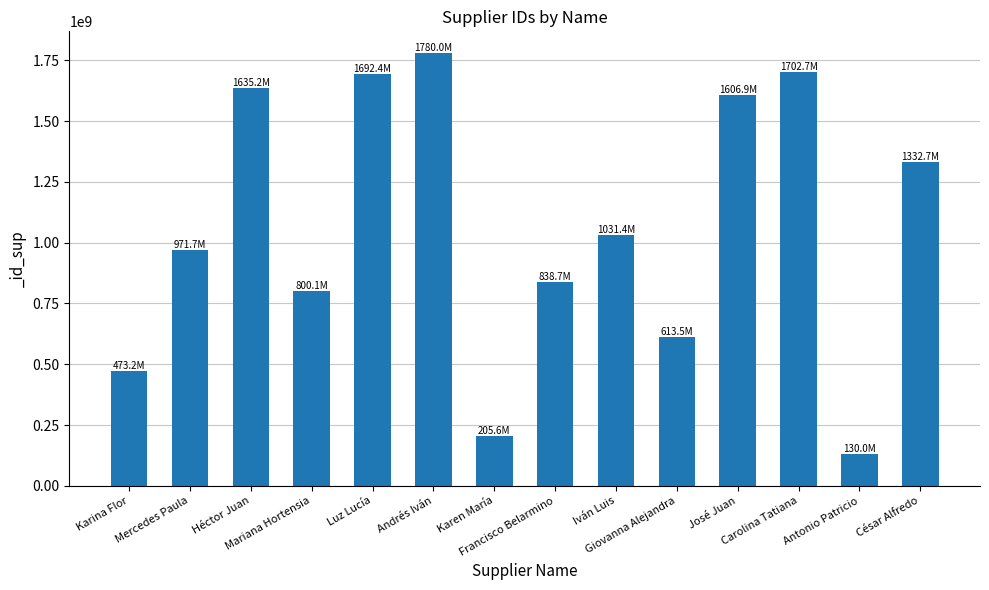

What is the ratio of the value at Carolina Tatiana to the value at Karina Flor?

3.6